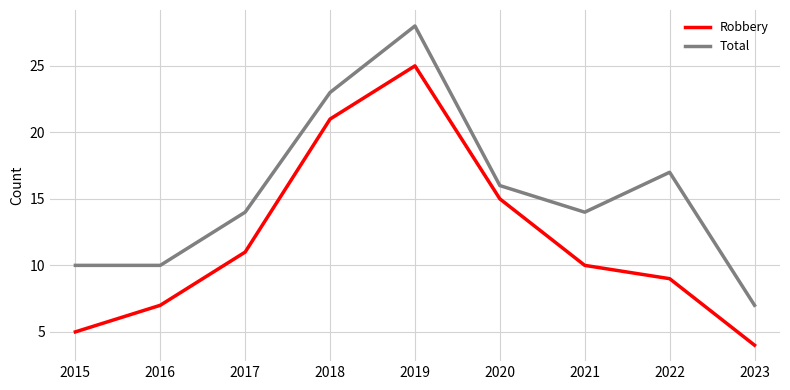

What is the difference between the highest and lowest values at 2023?

3